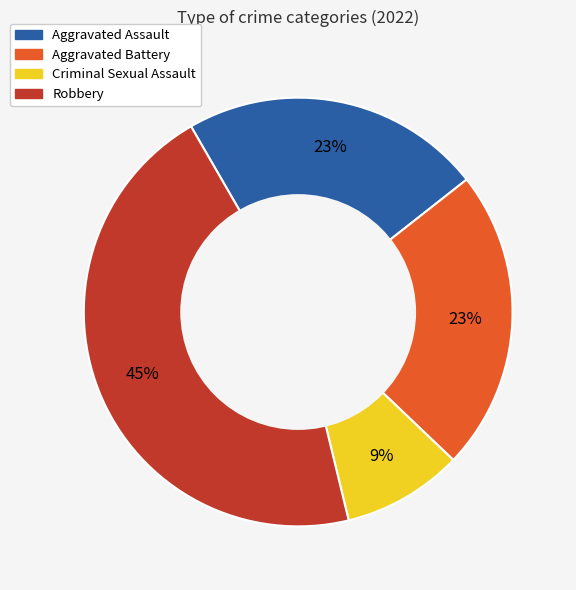

Count the number of slices in the pie.

4